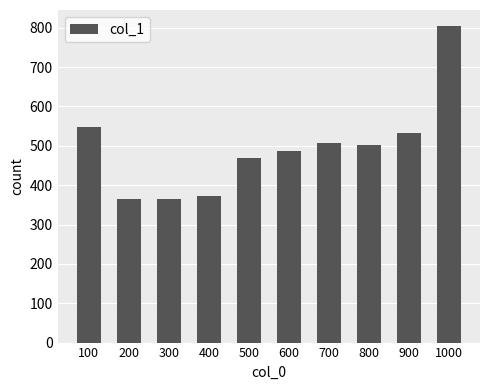

What is the smallest value displayed?

365